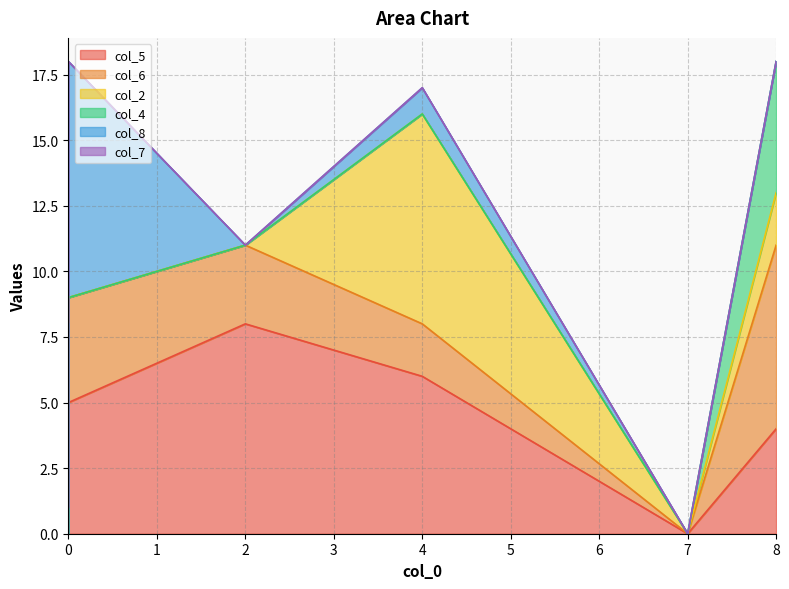

In col_8, how many points are lower than both neighbors (excluding endpoints)?

1